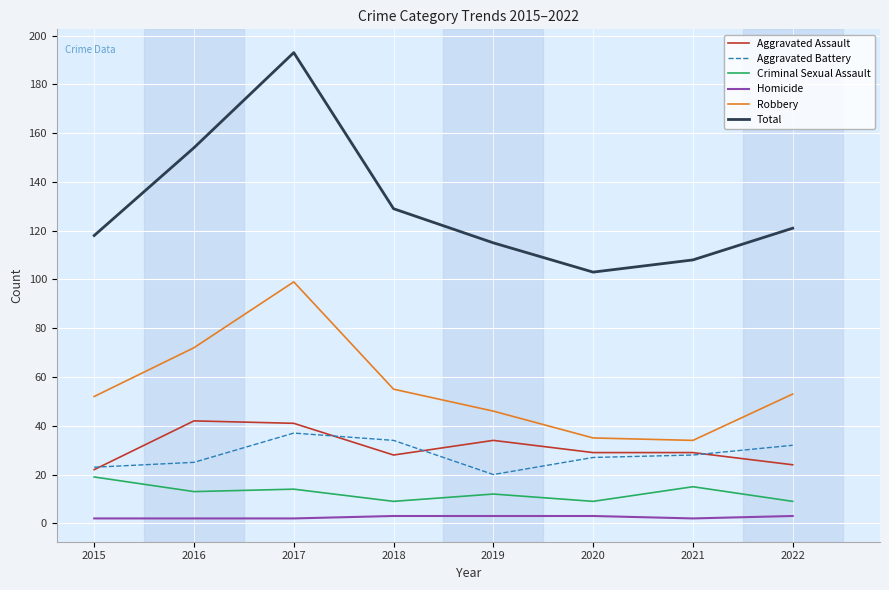

True or false: Aggravated Battery and Total cross at least once.

False